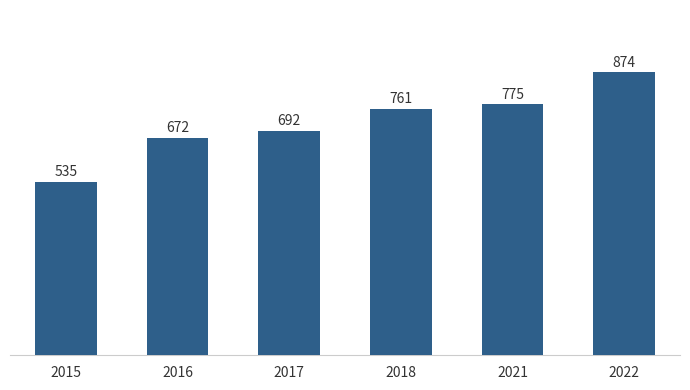

Are the bars grouped side by side (vs. stacked)?

No